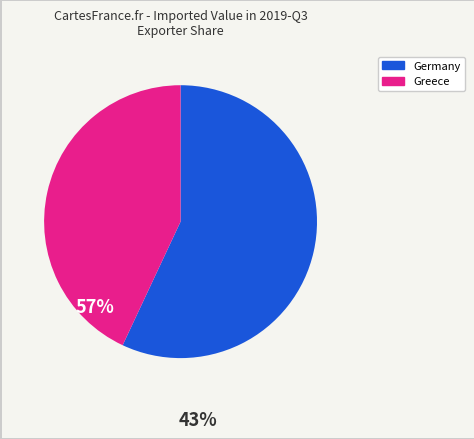

Does any single category account for the majority?

Yes